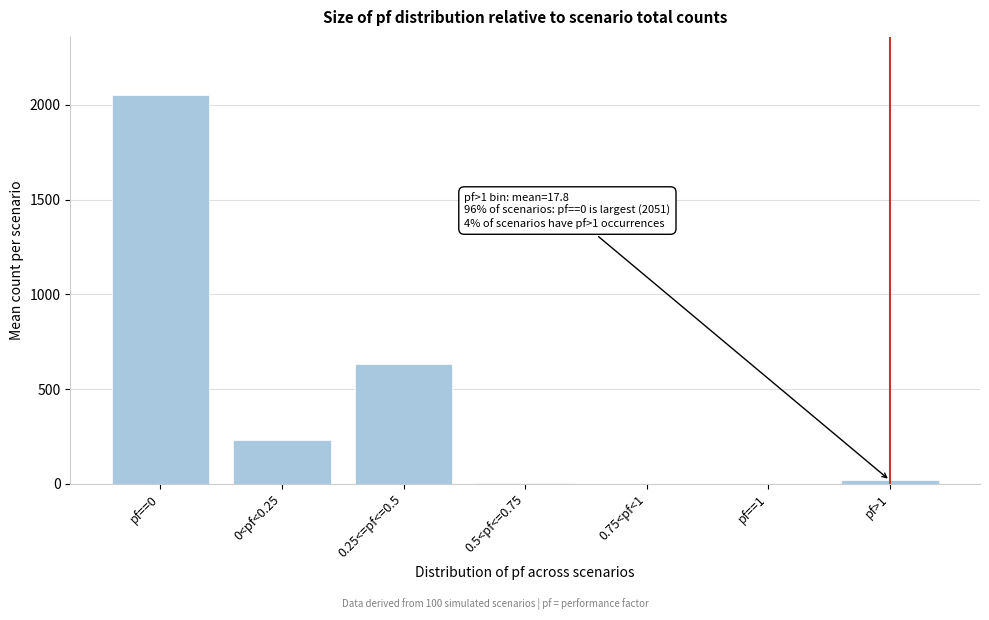

What is the sum of the values at 0.25<=pf<=0.5 and pf==0?

2681.5